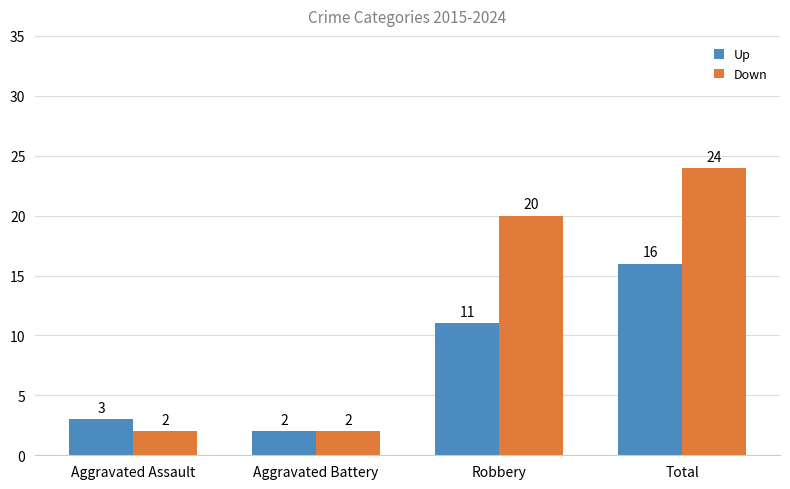

Reading left to right, extract all data points from this chart.

Up: Aggravated Assault=3	Aggravated Battery=2	Robbery=11	Total=16
Down: Aggravated Assault=2	Aggravated Battery=2	Robbery=20	Total=24